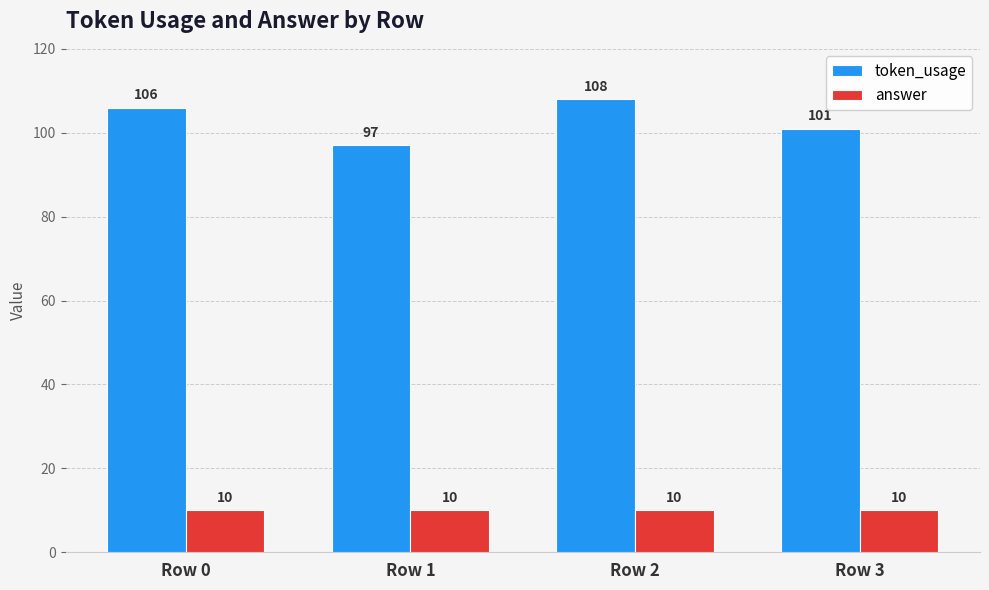

Reading left to right, what are all the values shown in this chart?

token_usage: Row 0=106	Row 1=97	Row 2=108	Row 3=101
answer: Row 0=10	Row 1=10	Row 2=10	Row 3=10